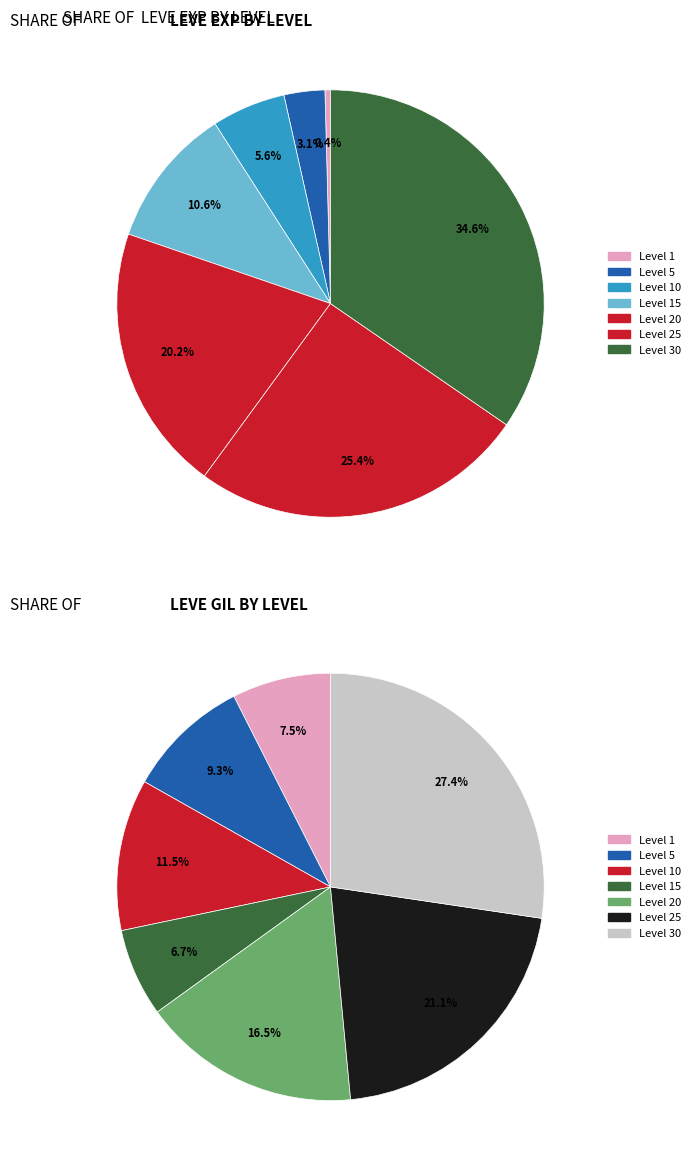

Does any single category account for the majority?

No